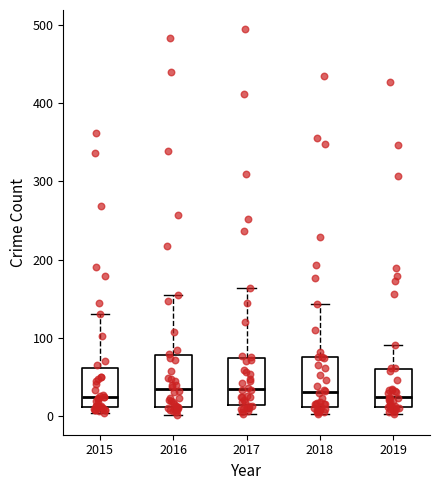

Where does the median line of the box at x = 2015 sit on the y-axis? The values are not printed on the chart, so give them approximately, as read against the axis.

30